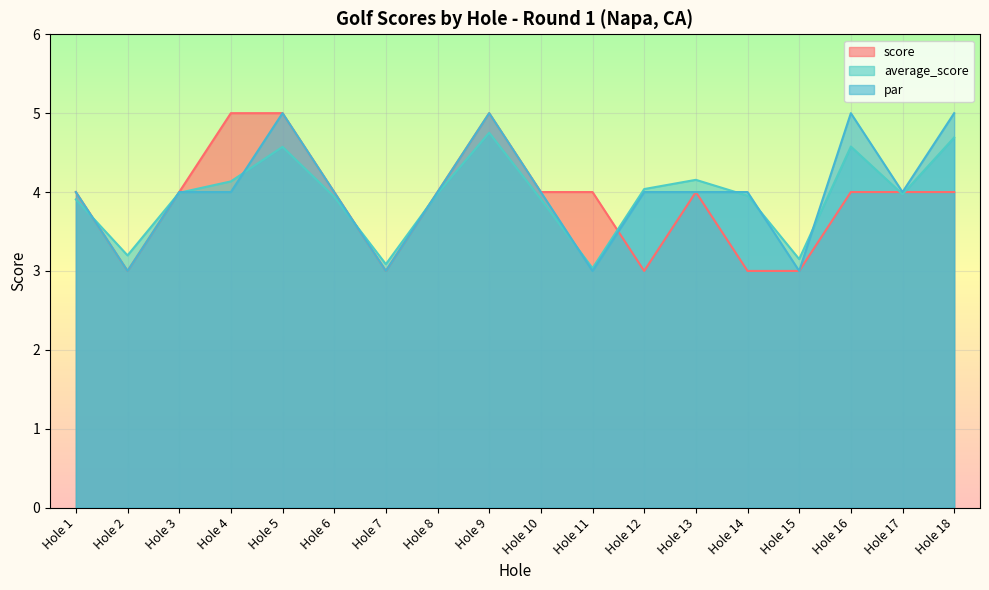

How many lines are shown in the chart?

3